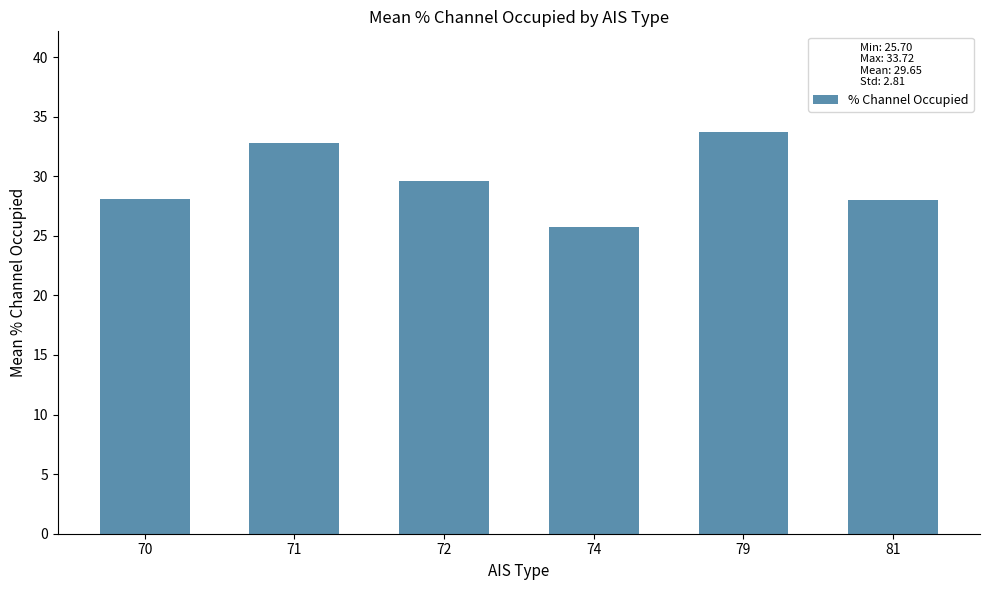

The value at 81 is 28.0. True or false?

True